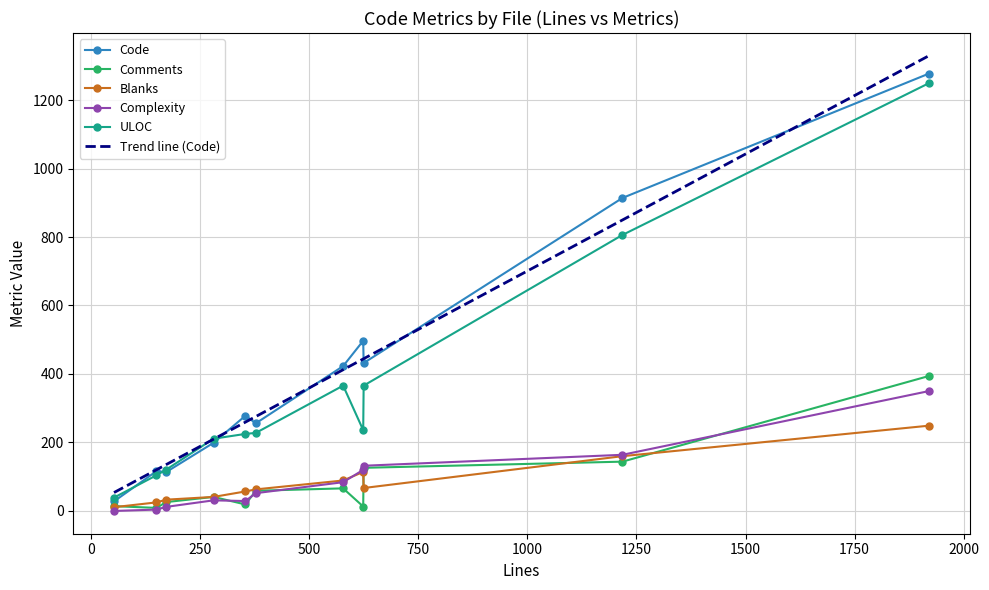

After their last crossing, which series has the higher values: ULOC or Code?

Code